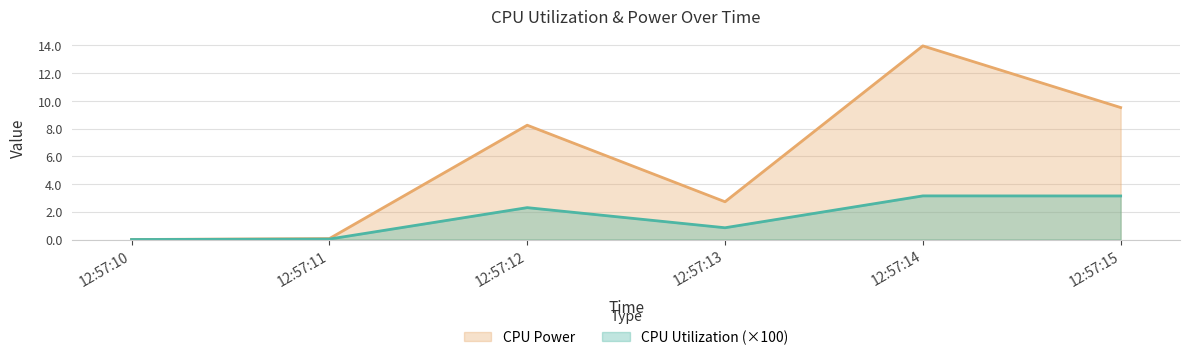

Where does the CPU Power series first go above 8?

12:57:12